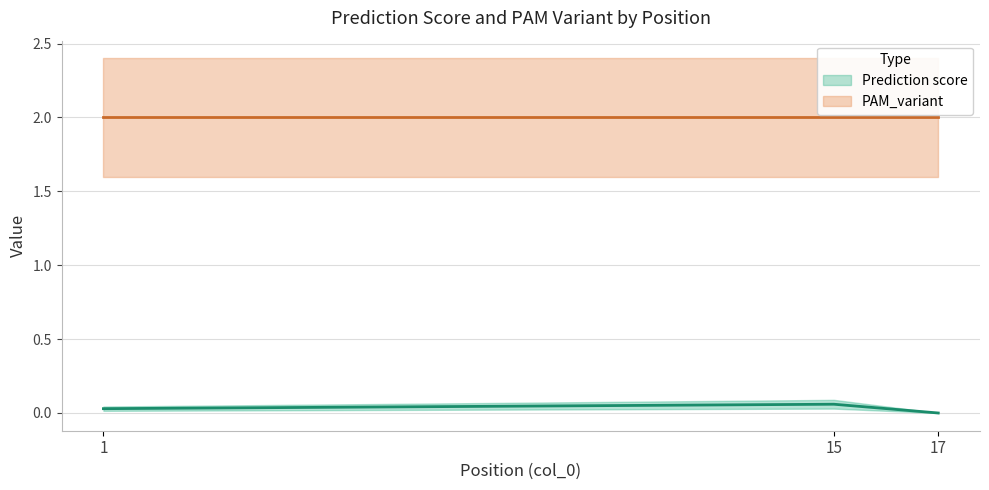

The value at 15 is 0.1. True or false?

False